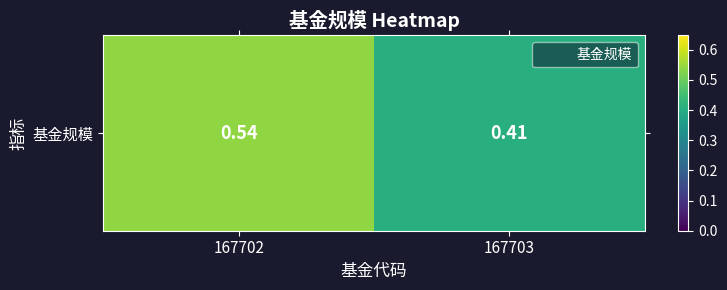

What is the average value?

0.5